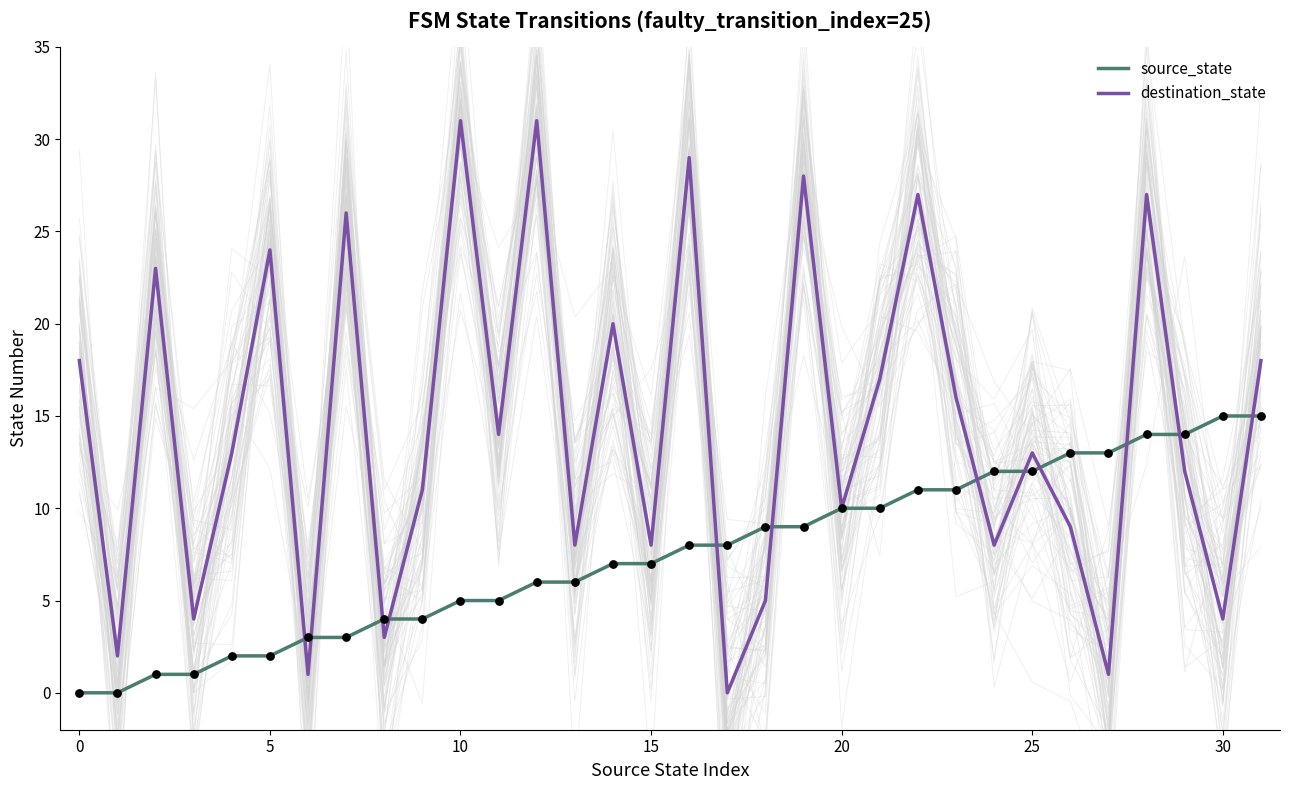

At how many categories does at least one series exceed 29?

2